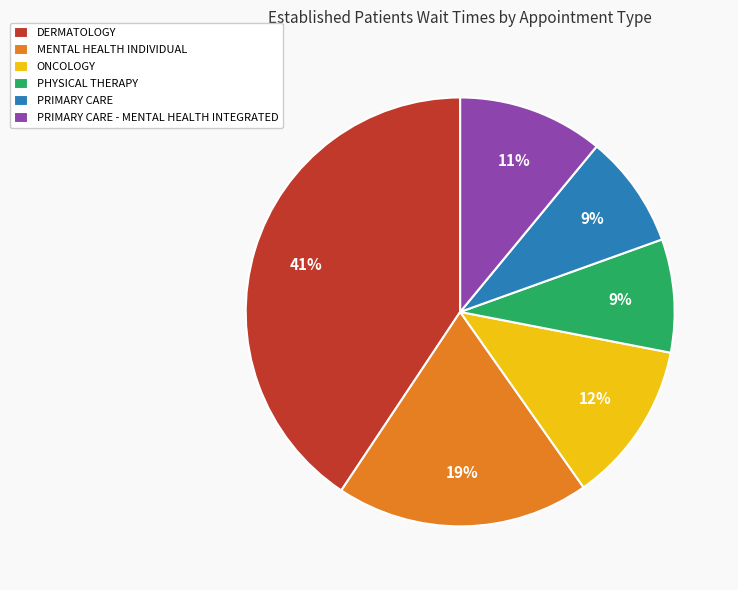

The MENTAL HEALTH INDIVIDUAL slice represents 13% of the pie. True or false?

False